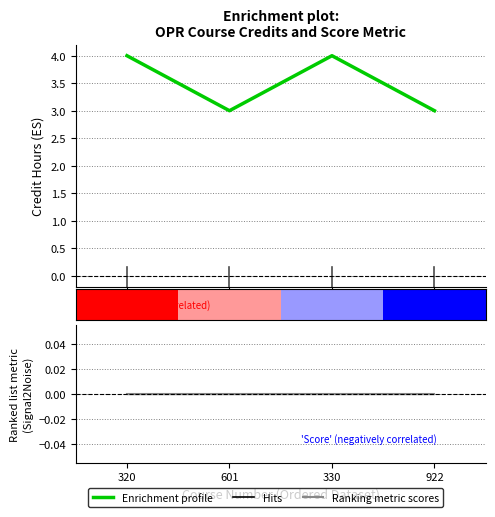

Where is the first local maximum for Enrichment profile?

330